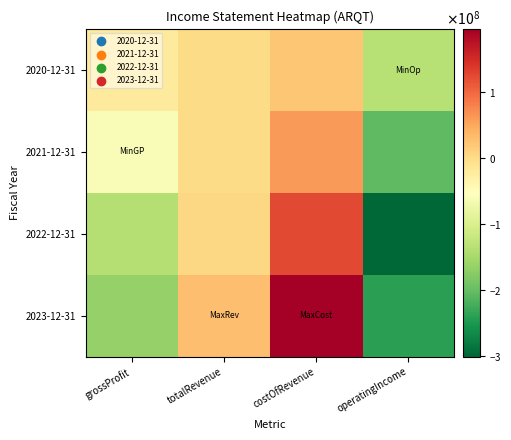

Which series has the largest total across all categories?

2020-12-31